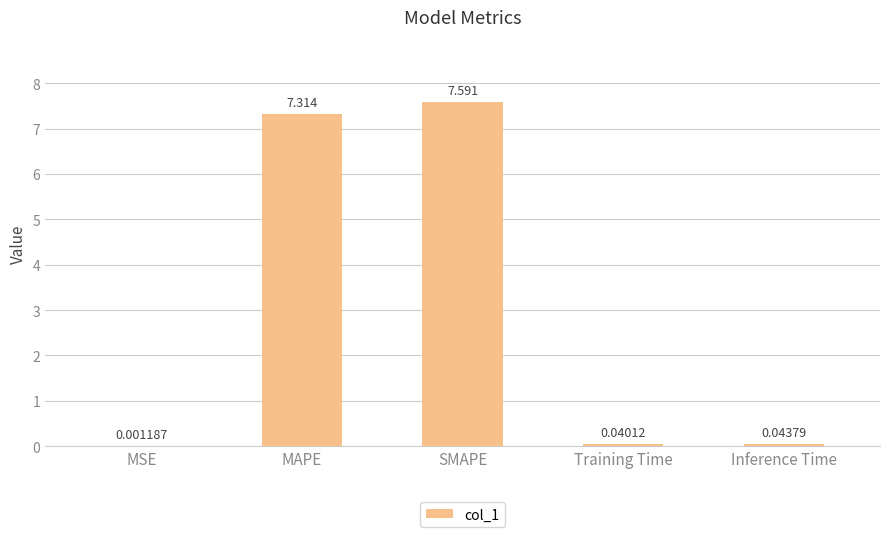

Which label corresponds to the largest value in the chart?

SMAPE